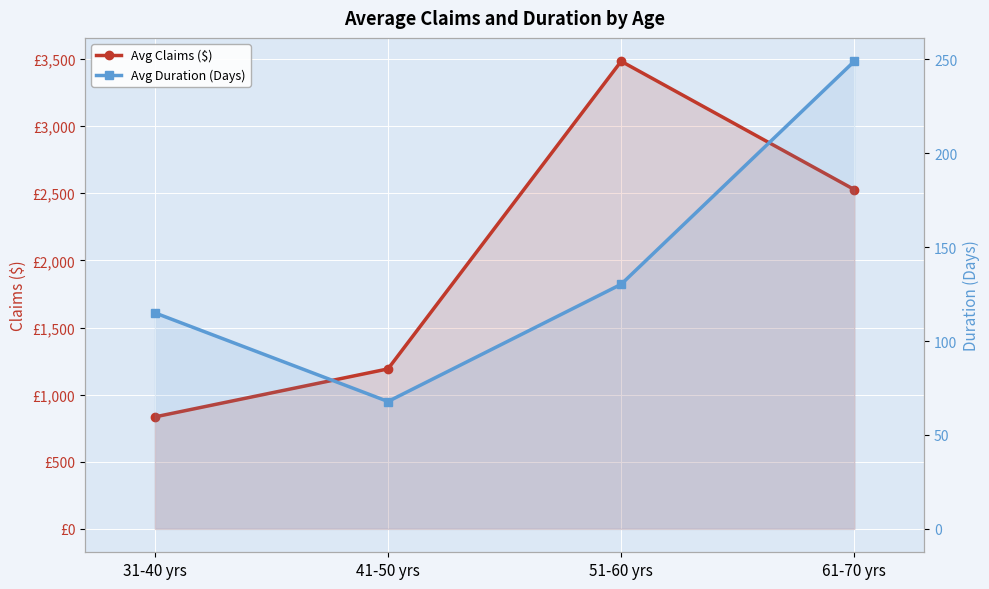

What is the total value across all series at 61-70 yrs?

2776.5